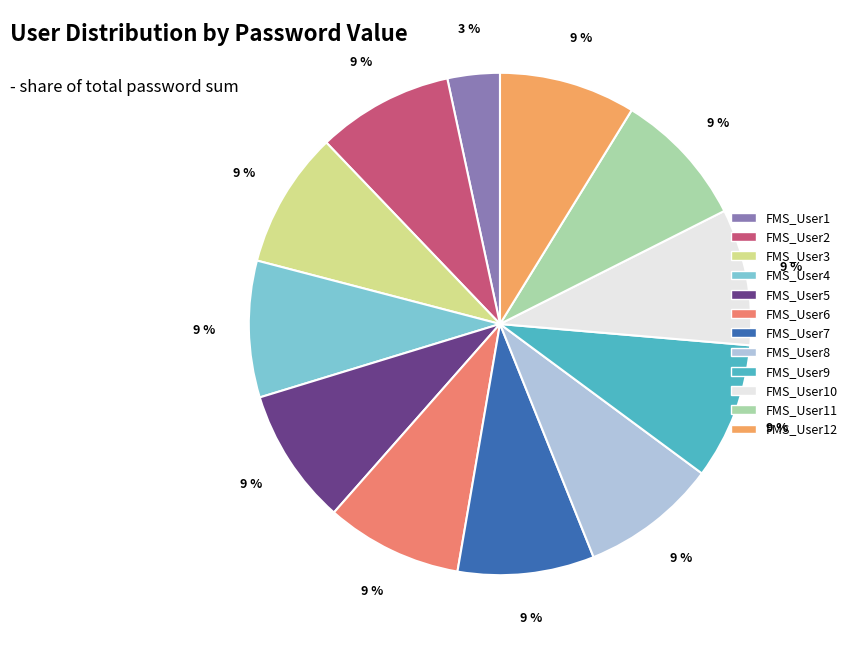

Combined, do FMS_User7 and FMS_User11 account for over 50%?

No